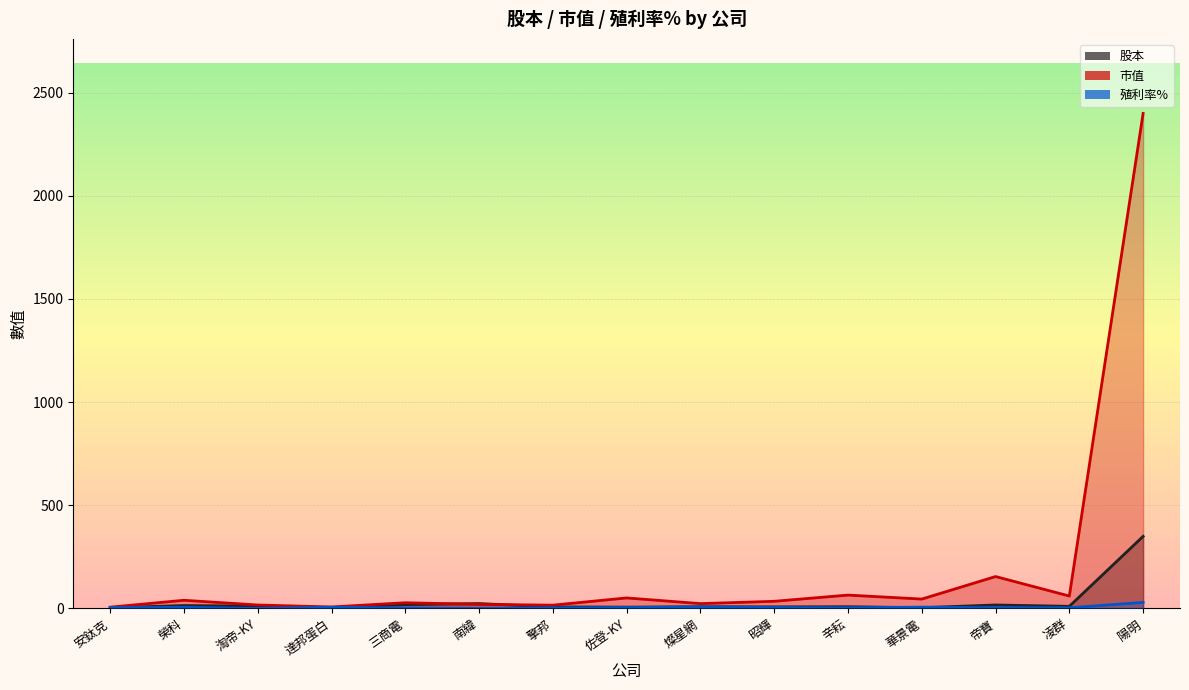

At how many categories does at least one series exceed 846?

1